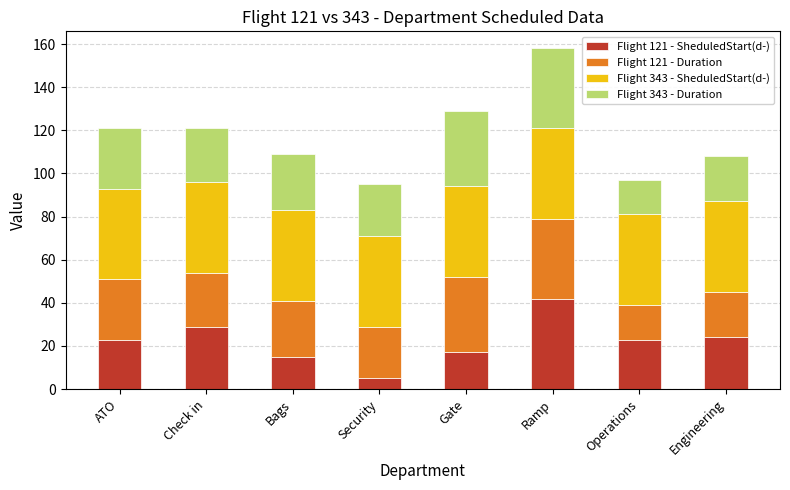

At which label does Flight 121 - SheduledStart(d-) reach its peak?

Ramp